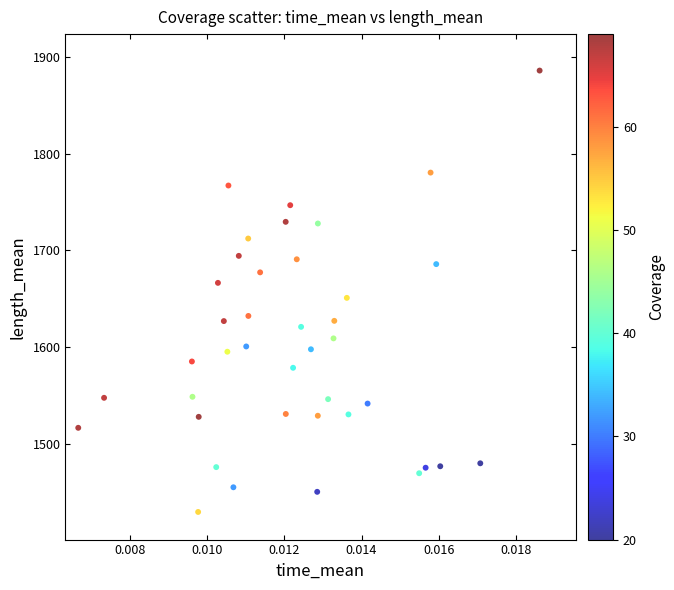

What is the range of Y values (max minus min)?

456.7